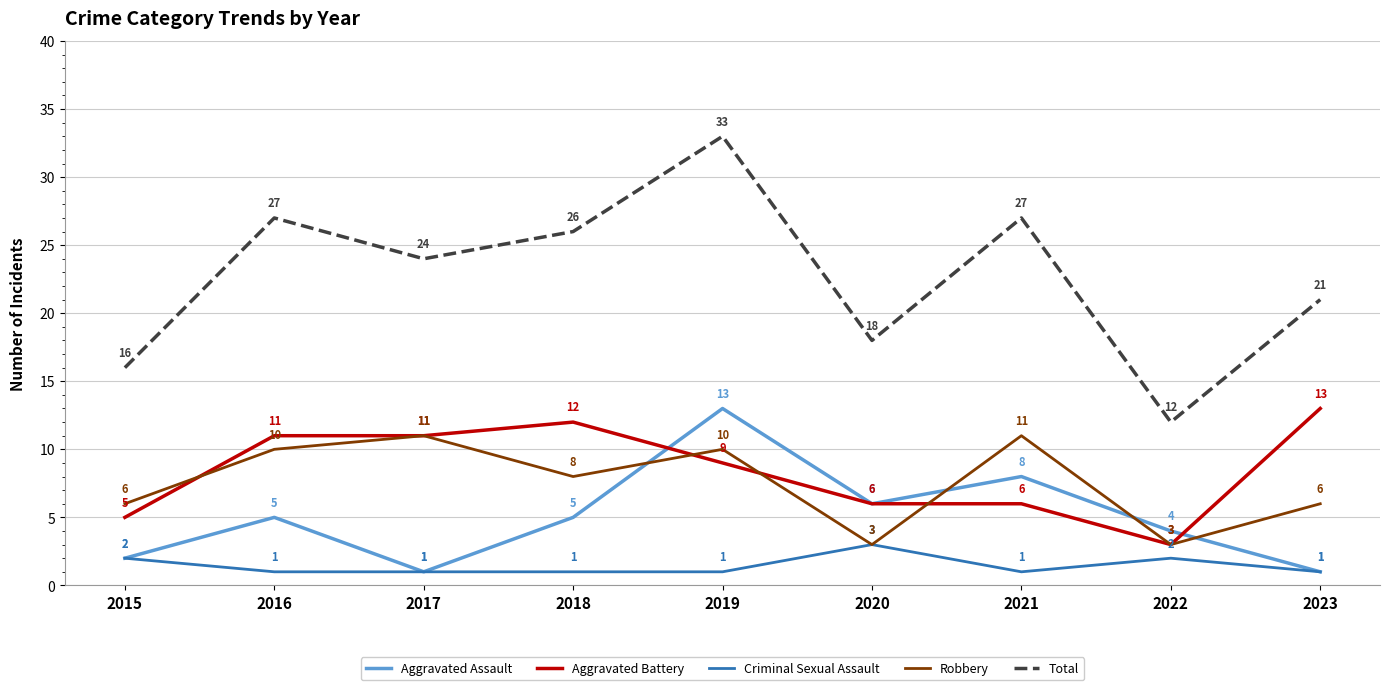

At which category does Aggravated Assault reach its first local peak?

2016